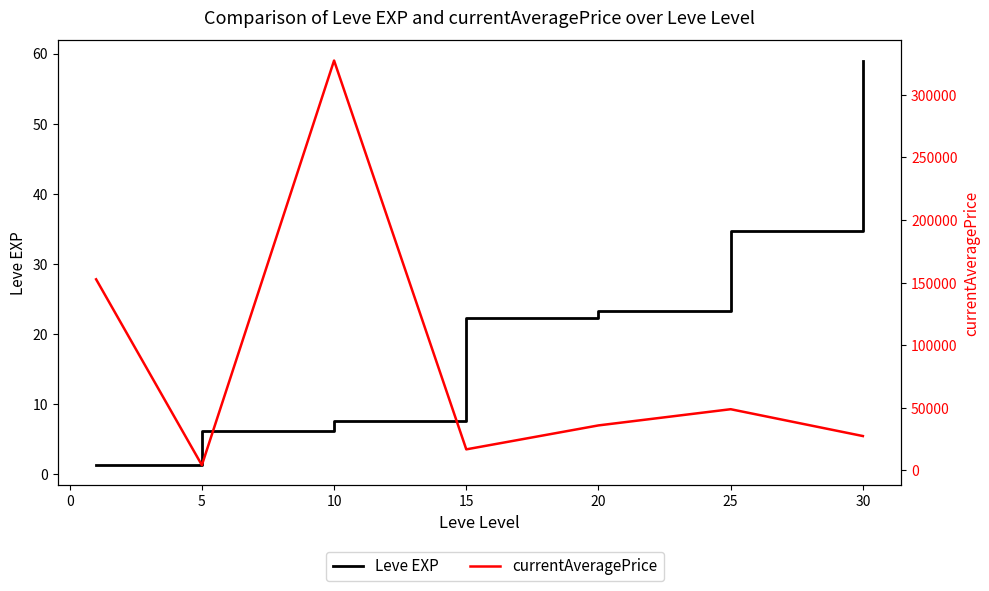

Which has a higher value, 25 or 10?

25